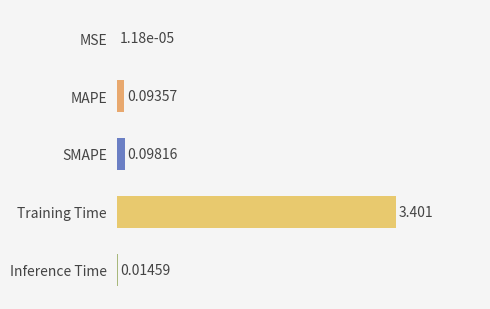

Between MSE and SMAPE, which is larger?

SMAPE